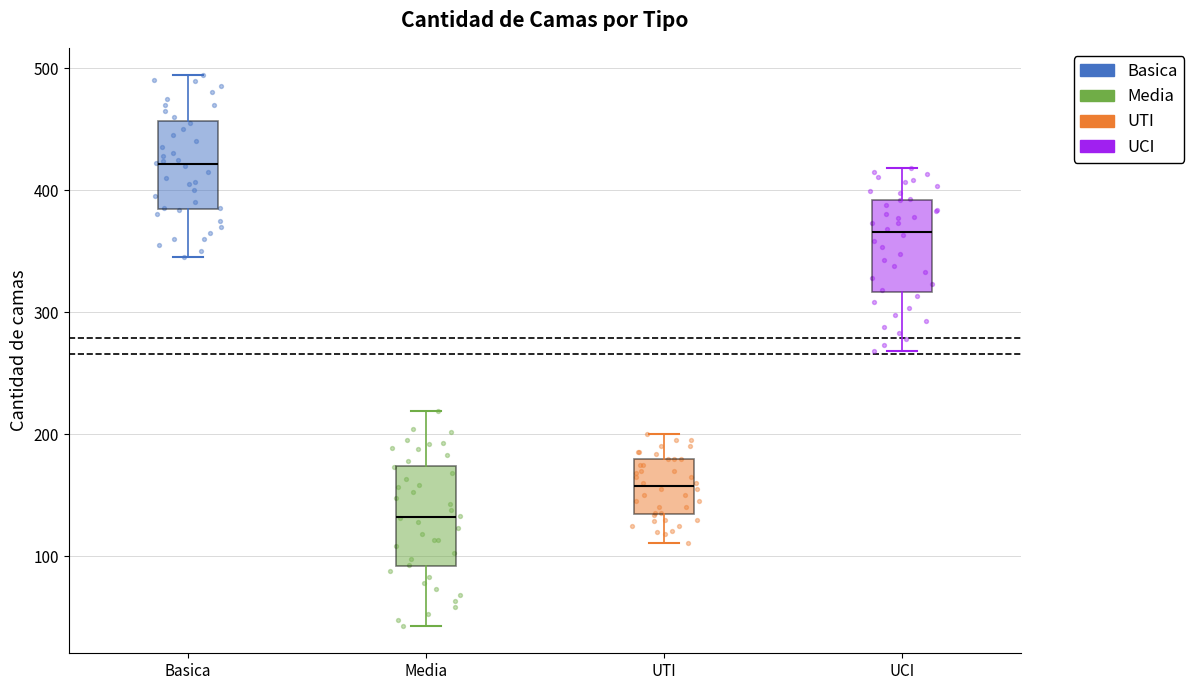

Reading left to right, read every box against the y-axis: the position of its median line, the range the box covers, and the ends of its whiskers. The values are not printed on the chart, so give them approximately, as read against the axis.

Basica: median 420, box 380 to 460, whiskers 350 to 490
Media: median 130, box 90 to 170, whiskers 40 to 220
UTI: median 160, box 130 to 180, whiskers 110 to 200
UCI: median 370, box 320 to 390, whiskers 270 to 420